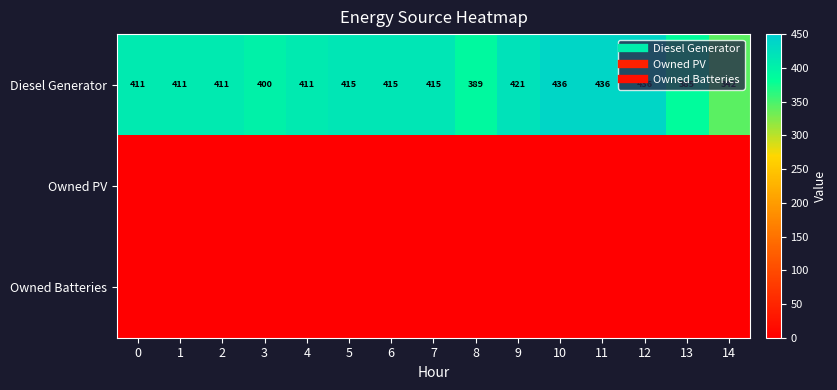

True or false: Owned Batteries has a value of 0 at 1.

True